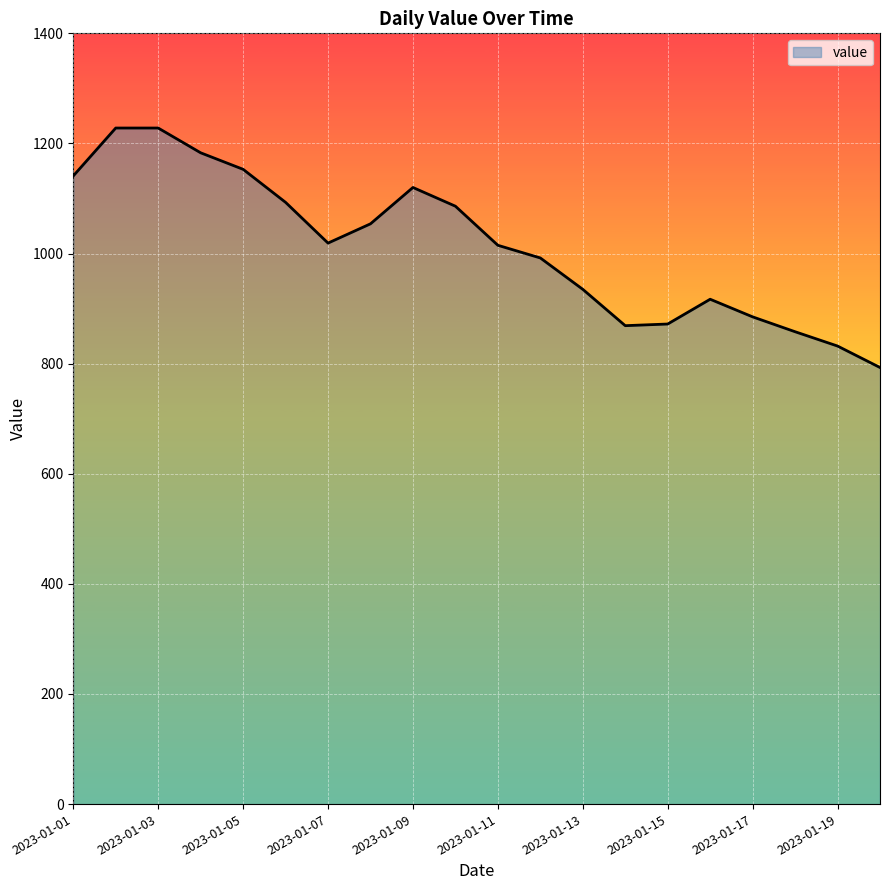

What is the greatest value displayed?

1228